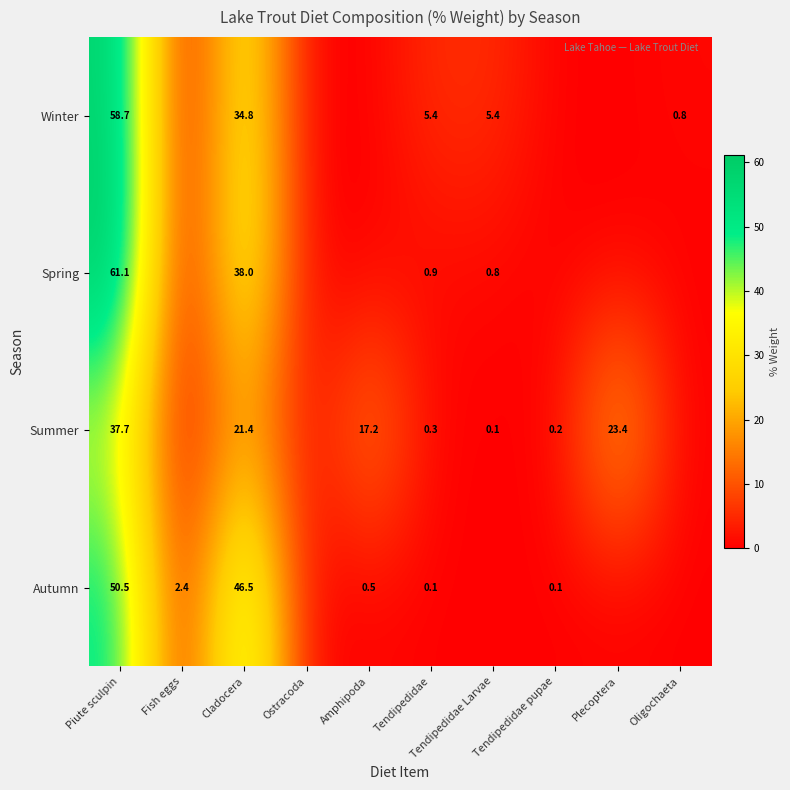

What is the spread (max minus min) of values at Cladocera?

25.1